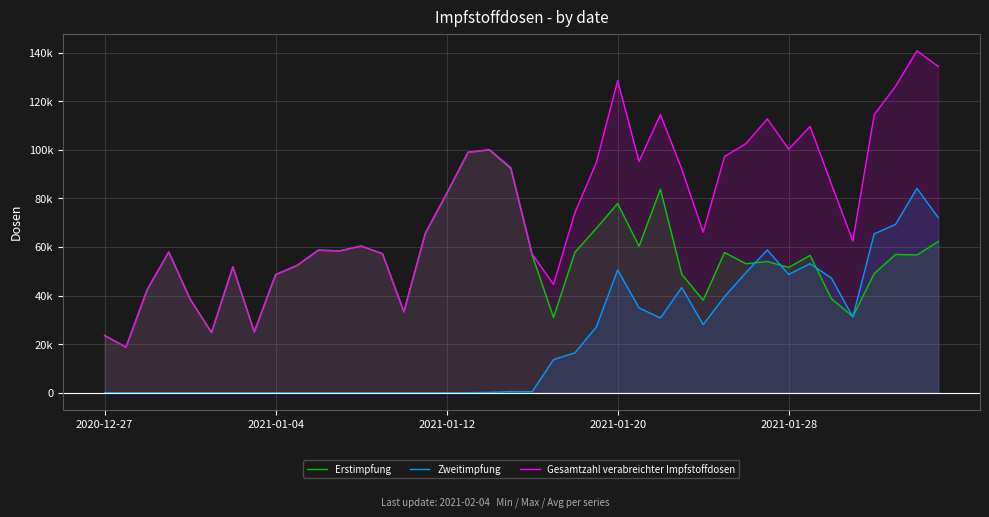

What is the highest value of the Erstimpfung series?

99996